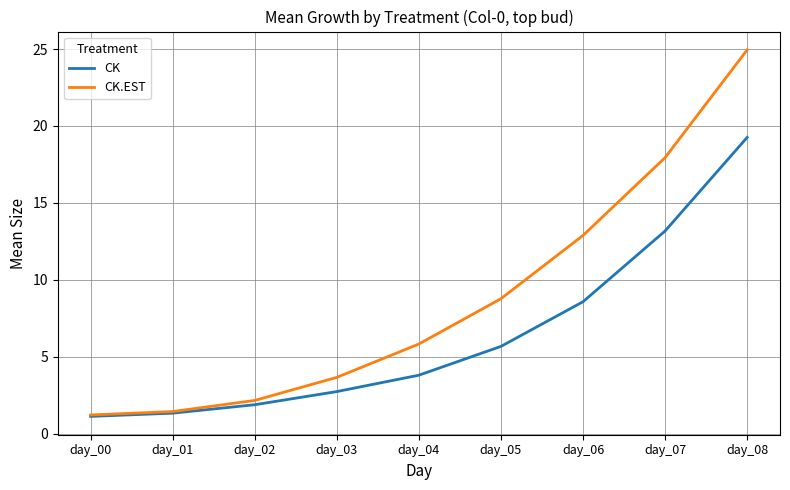

Is it true that CK.EST equals 12.4 at day_05?

False